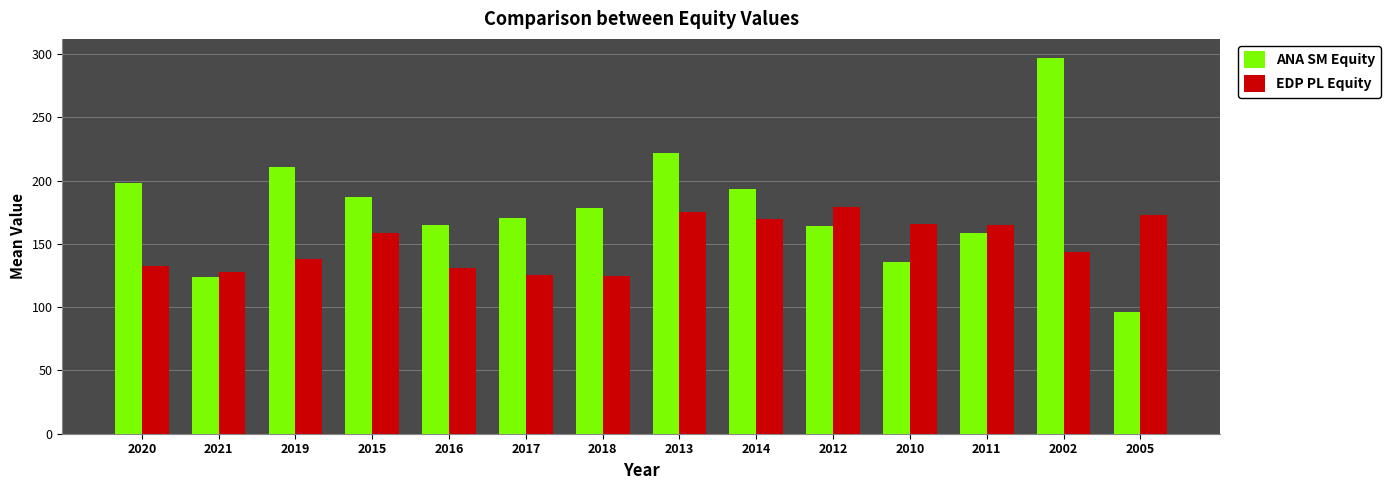

Does the chart contain any negative values?

No